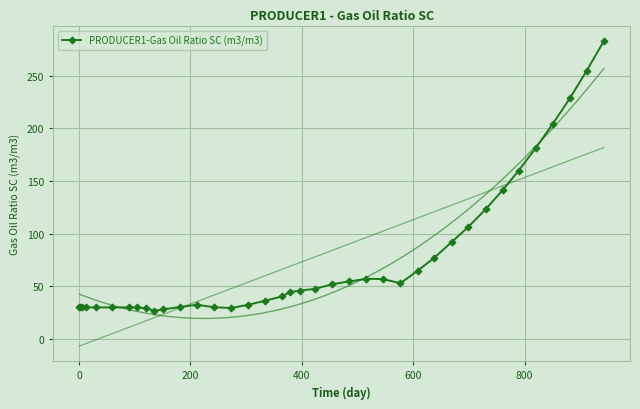

What is the maximum value for PRODUCER1-Gas Oil Ratio SC (m3/m3)?

282.5